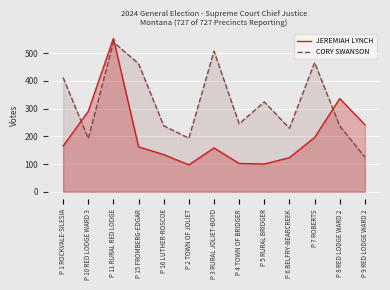

At P 6 BELFRY-BEARCREEK, list the series in order from largest to smallest.

CORY SWANSON, JEREMIAH LYNCH